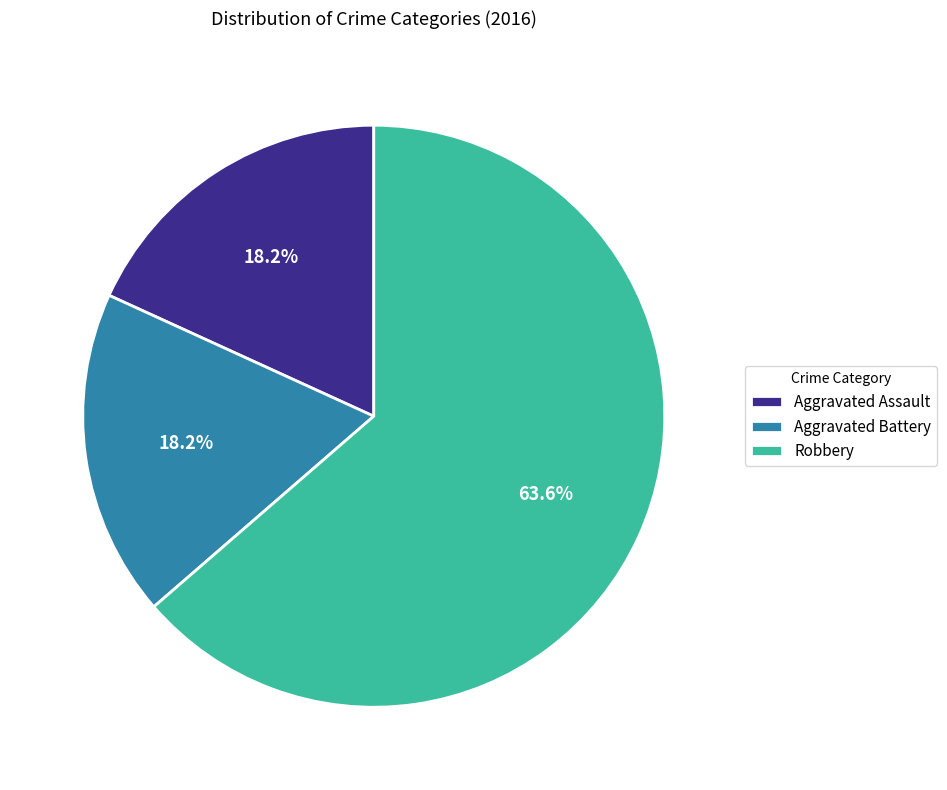

Which category has the biggest portion of the pie?

Robbery